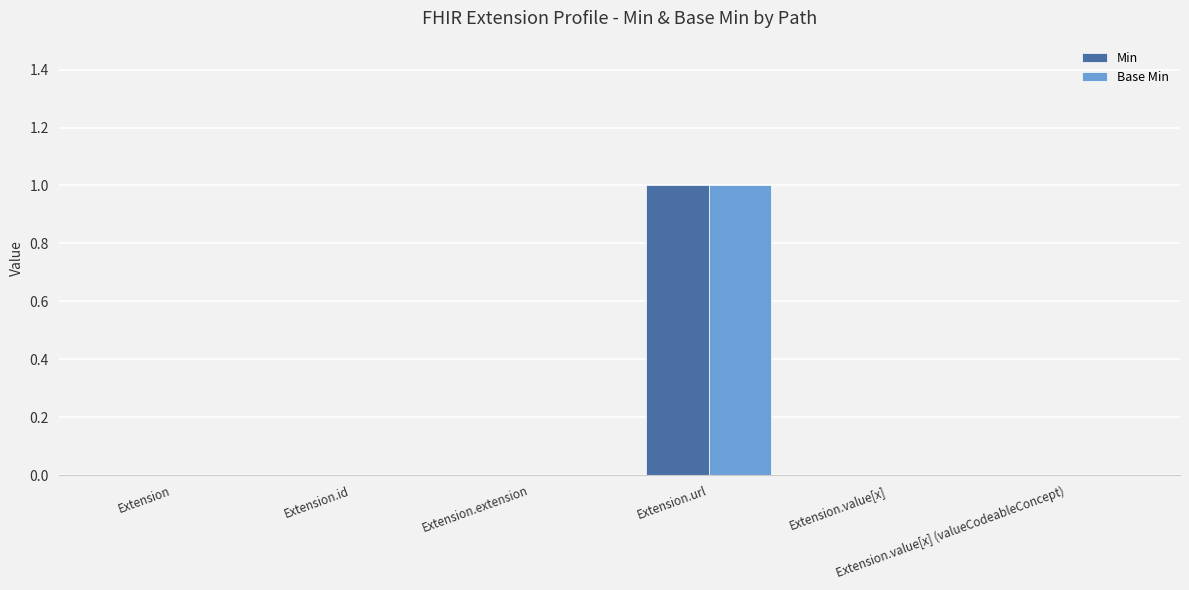

What are all the series names shown in the legend?

Min, Base Min